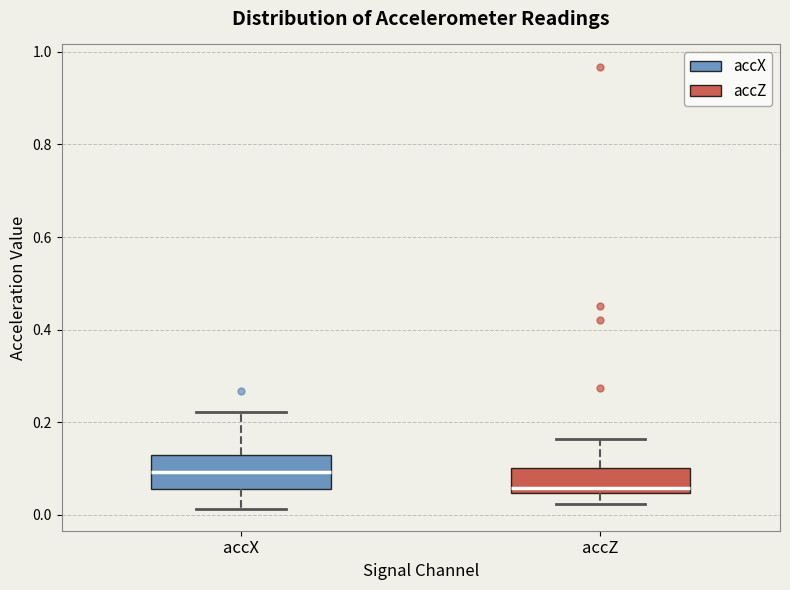

Reading left to right, read every box against the y-axis: the position of its median line, the range the box covers, and the ends of its whiskers. The values are not printed on the chart, so give them approximately, as read against the axis.

accX: median 0.10, box 0.06 to 0.12, whiskers 0.02 to 0.22
accZ: median 0.06, box 0.04 to 0.10, whiskers 0.02 to 0.16